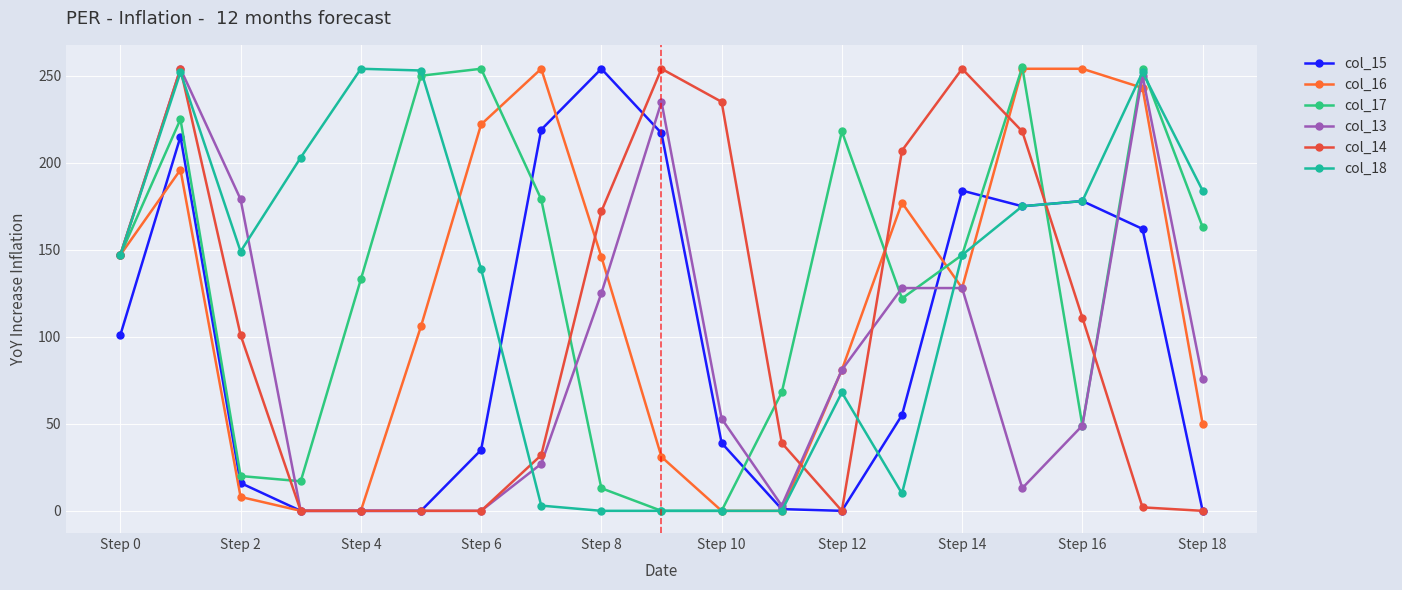

At how many categories does at least one series exceed 187?

15